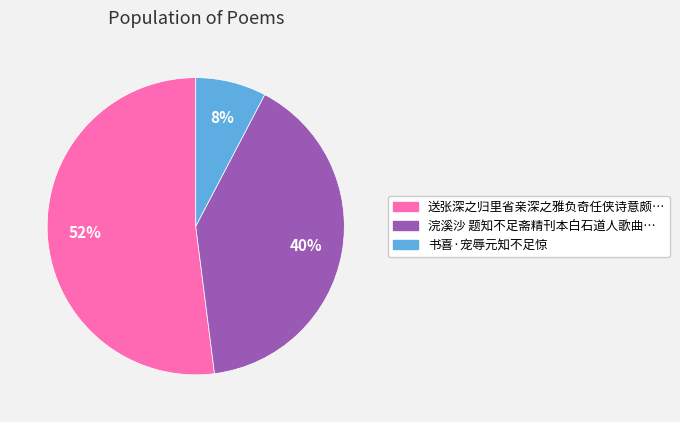

To the nearest percent, what is the average slice percentage?

33%